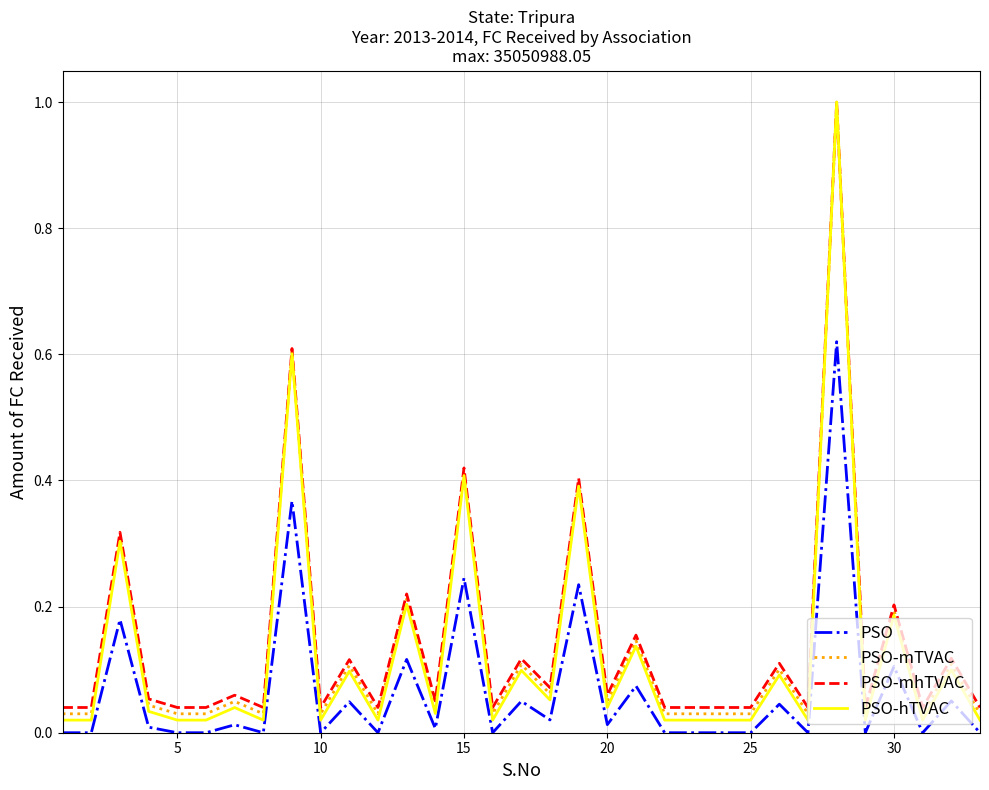

Which series has the largest range (max minus min)?

PSO-hTVAC